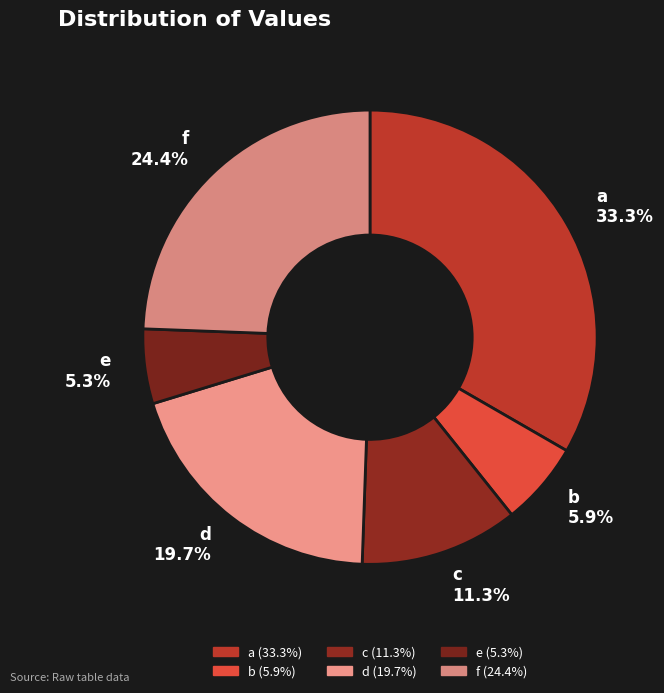

What percentage is NOT represented by e?

94.7%